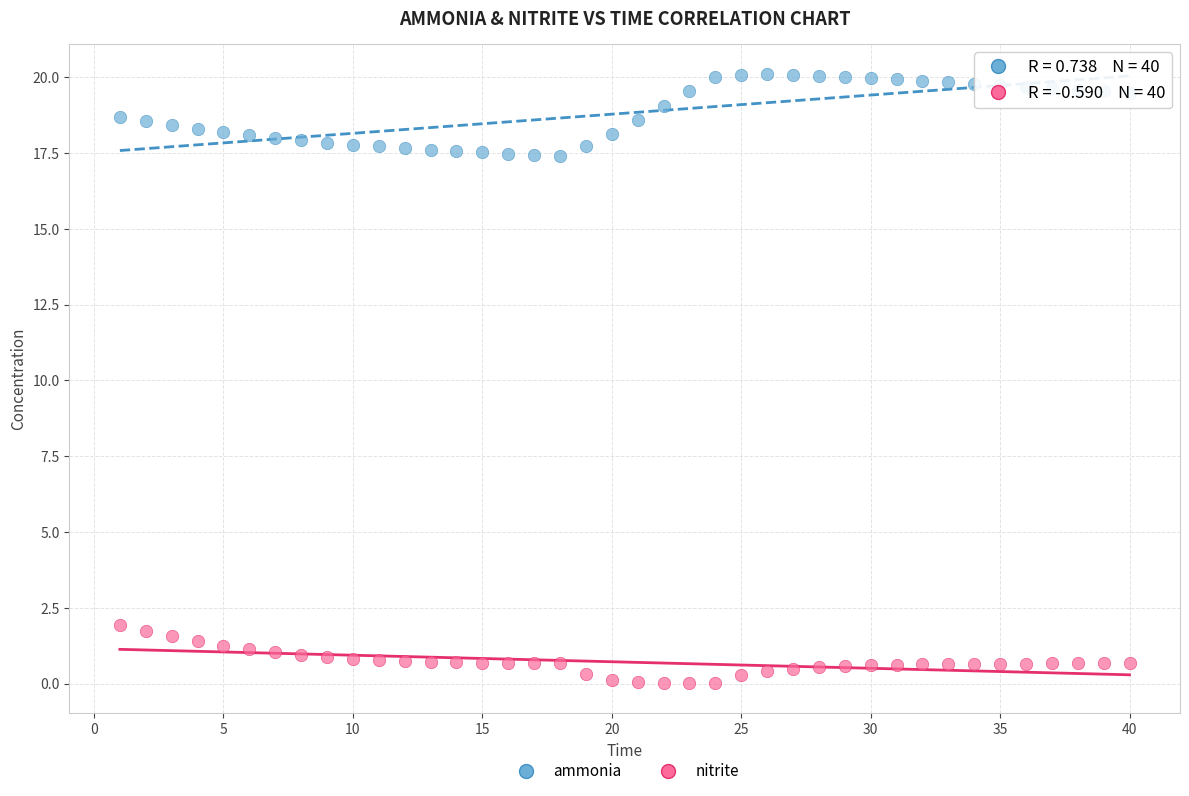

Which series contains the highest Y value?

ammonia